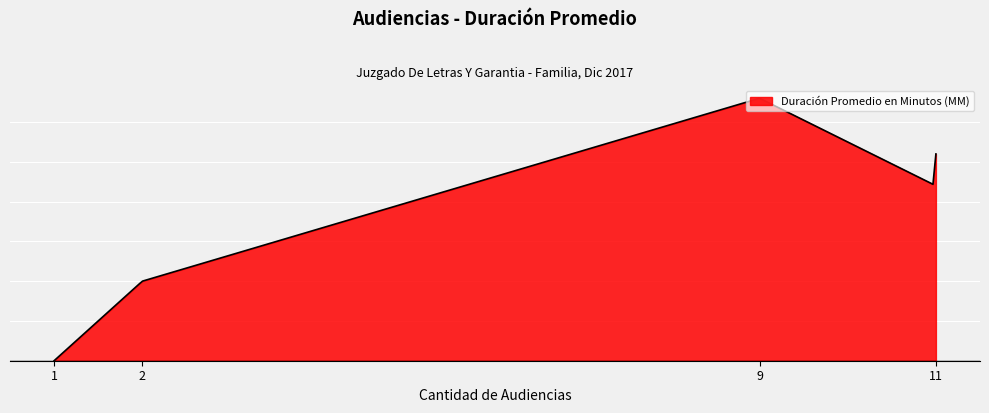

True or false: there are more than 2 points higher than both neighbors.

False